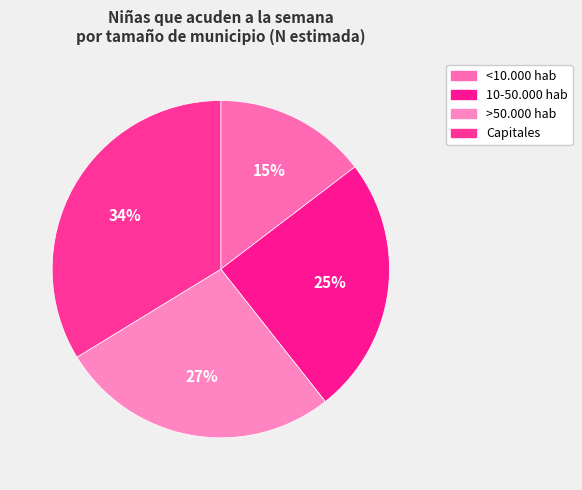

What percentage do Capitales and 10-50.000 hab together represent?

58.5%